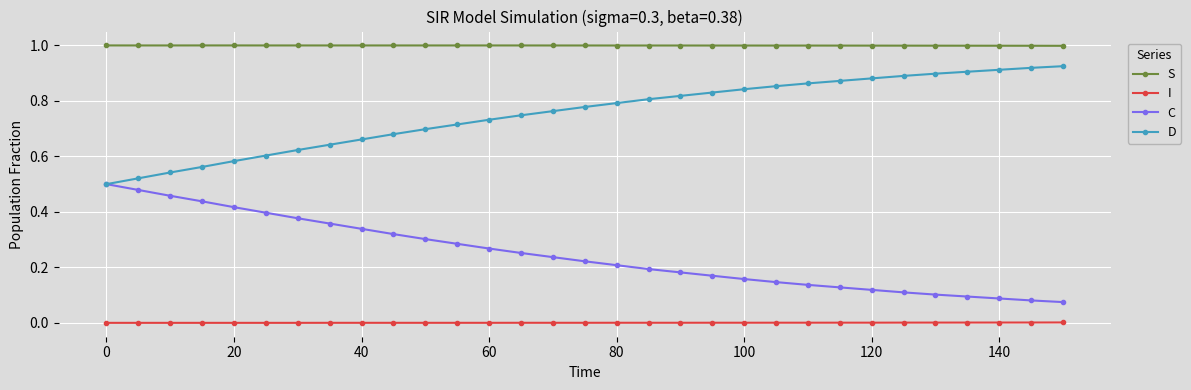

What is the greatest value displayed?

1.0